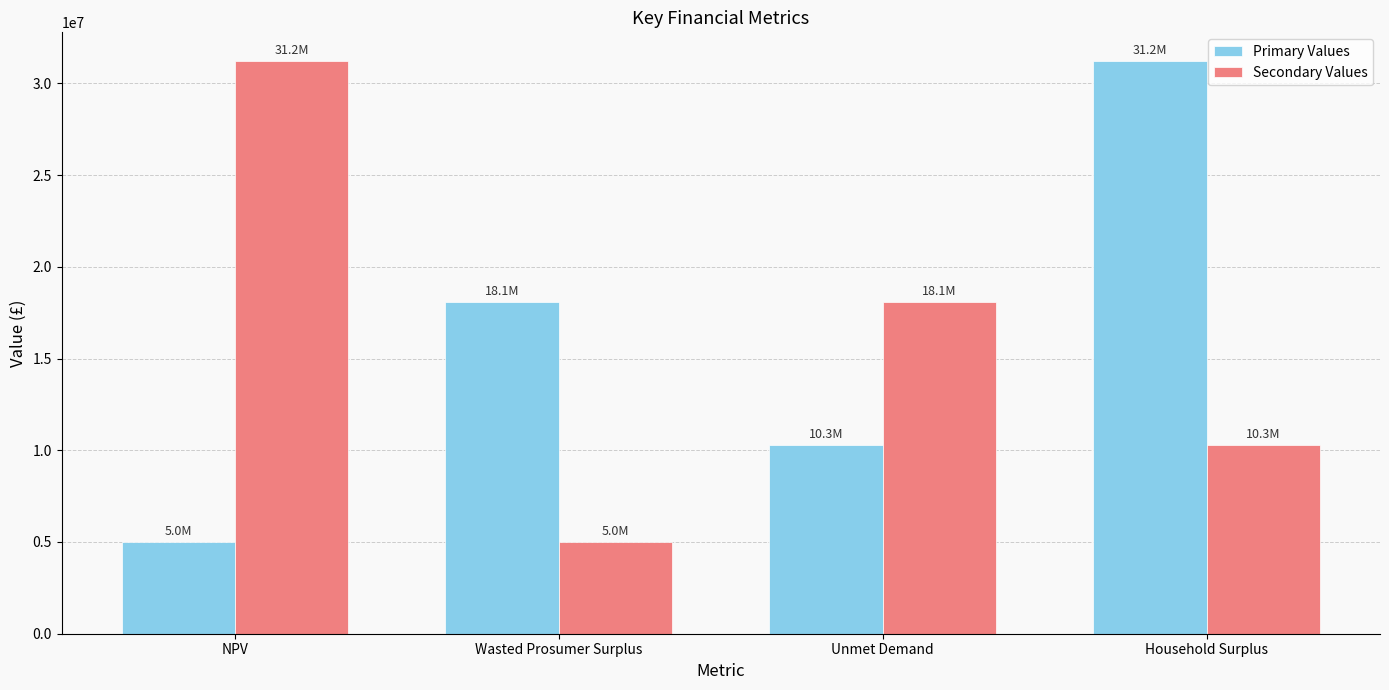

Does the chart contain stacked bars?

No